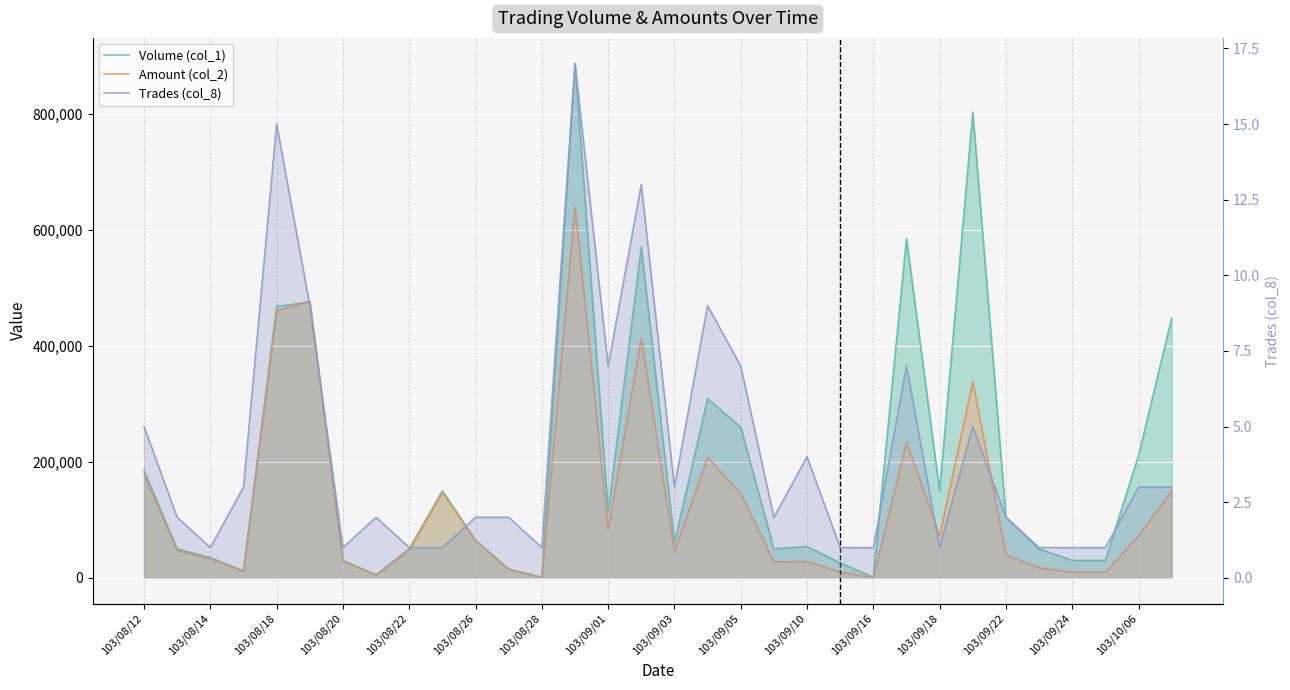

How many data points in Amount (col_2) are above 48500?

15